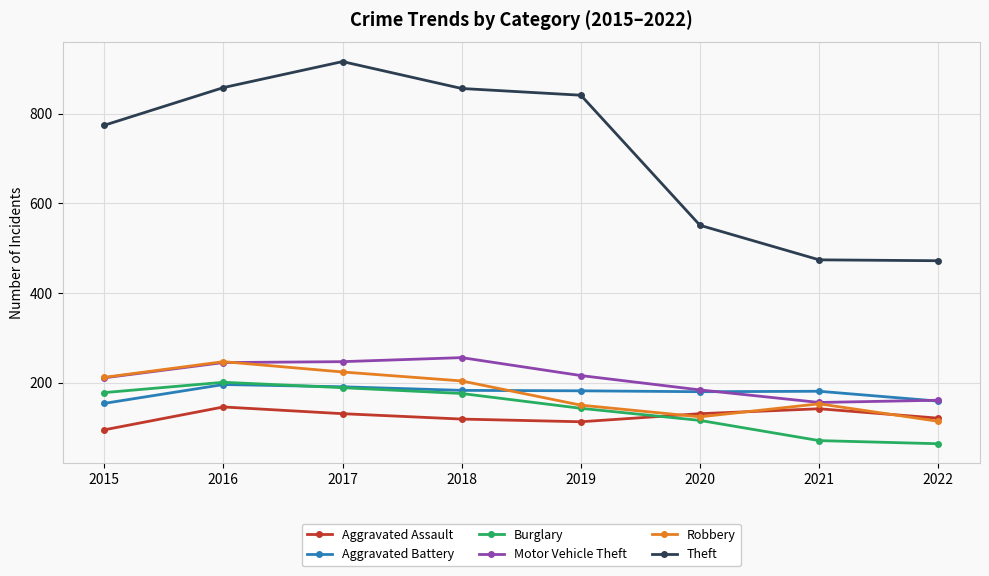

Is the value of Robbery at 2018 greater than the value of Aggravated Battery at 2022?

Yes